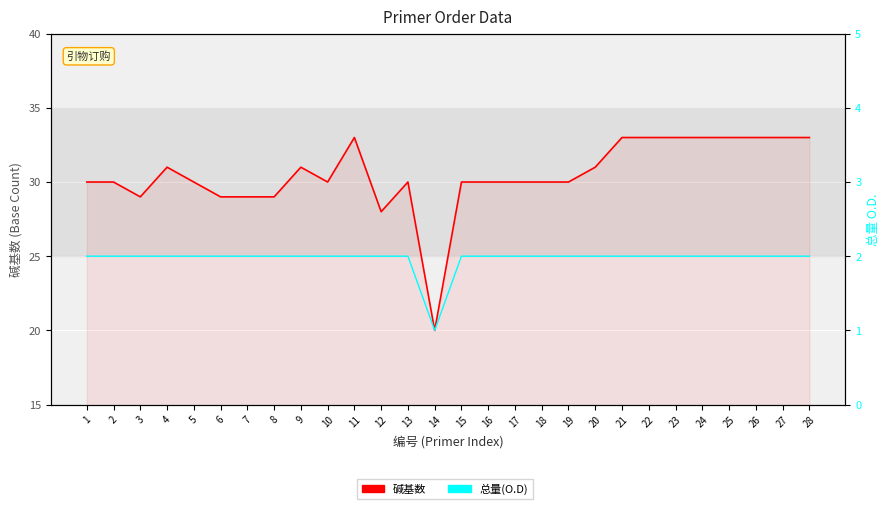

At which category is the sum across all series the highest?

11